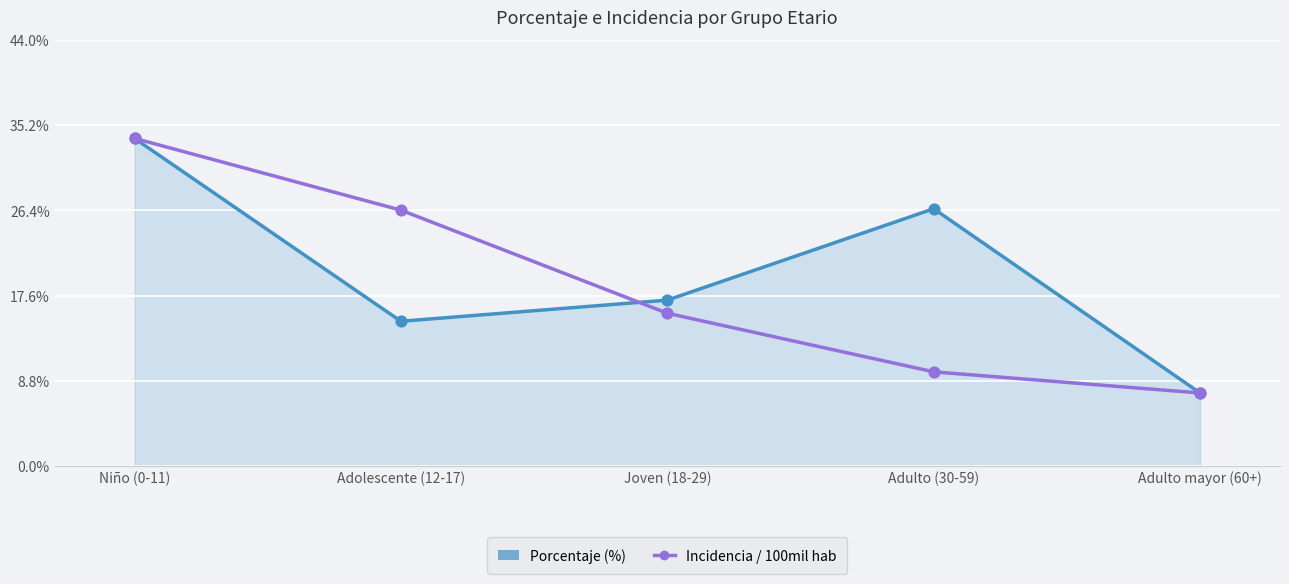

Which series contains the highest Y value?

Porcentaje (%)